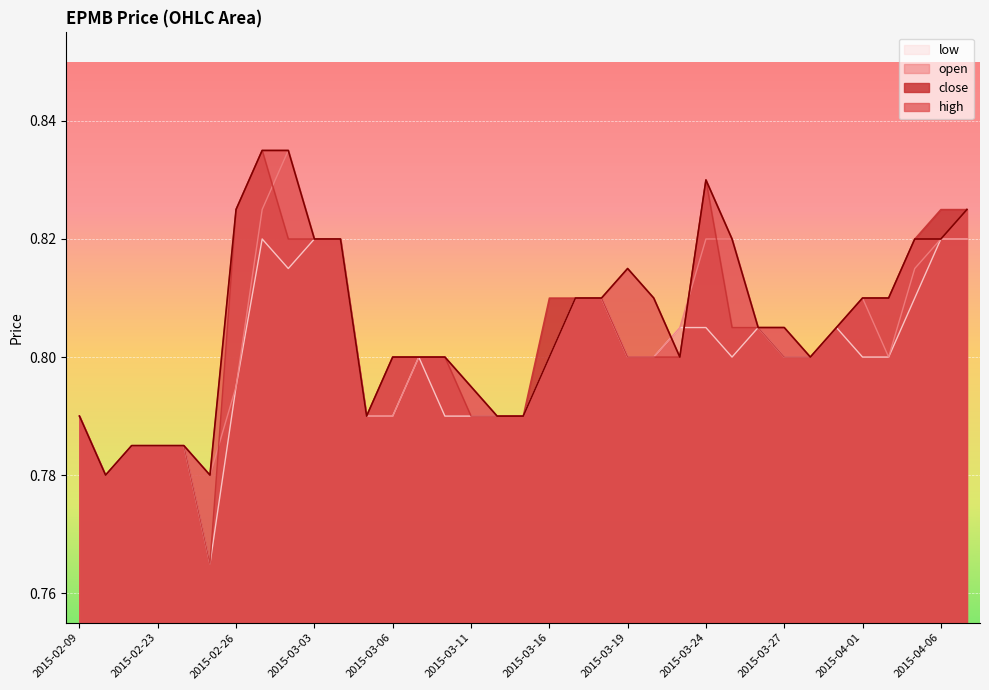

True or false: low has a value of 0.4 at 2015-03-13.

False